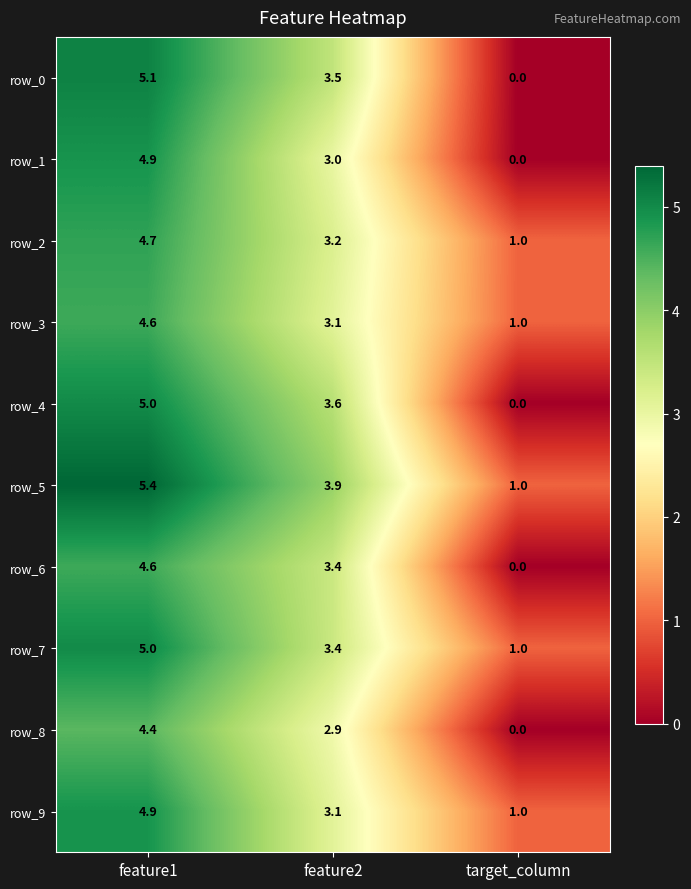

Which series has the largest range (max minus min)?

row_0